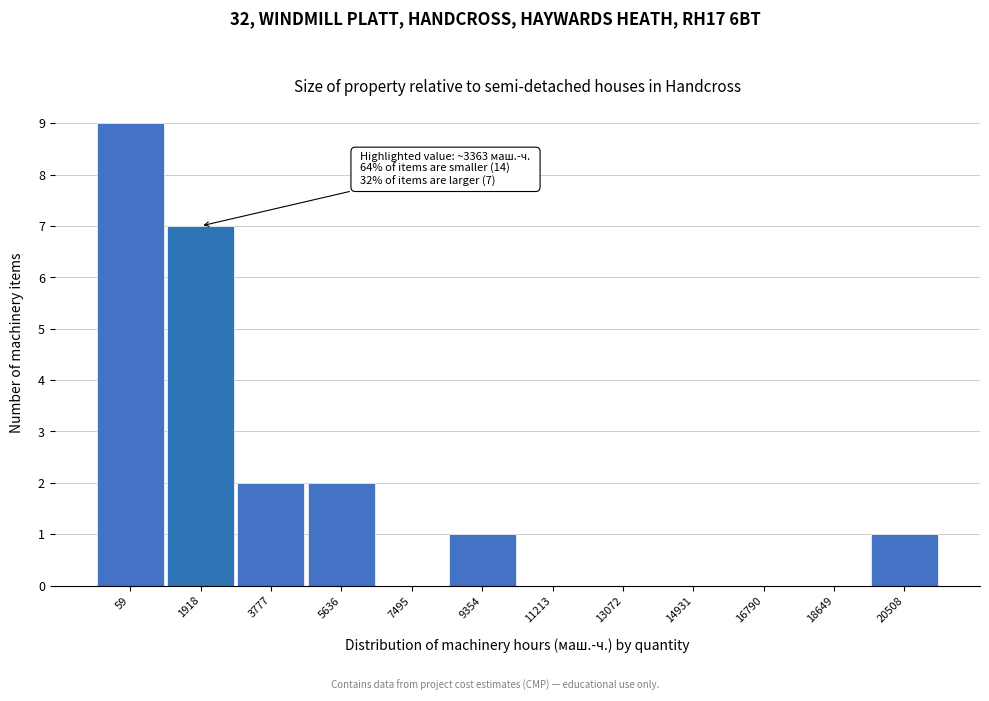

Reading right to left, transcribe all the data shown in this chart.

20508=1	18649=0	16790=0	14931=0	13072=0	11213=0	9354=1	7495=0	5636=2	3777=2	1918=7	59=9